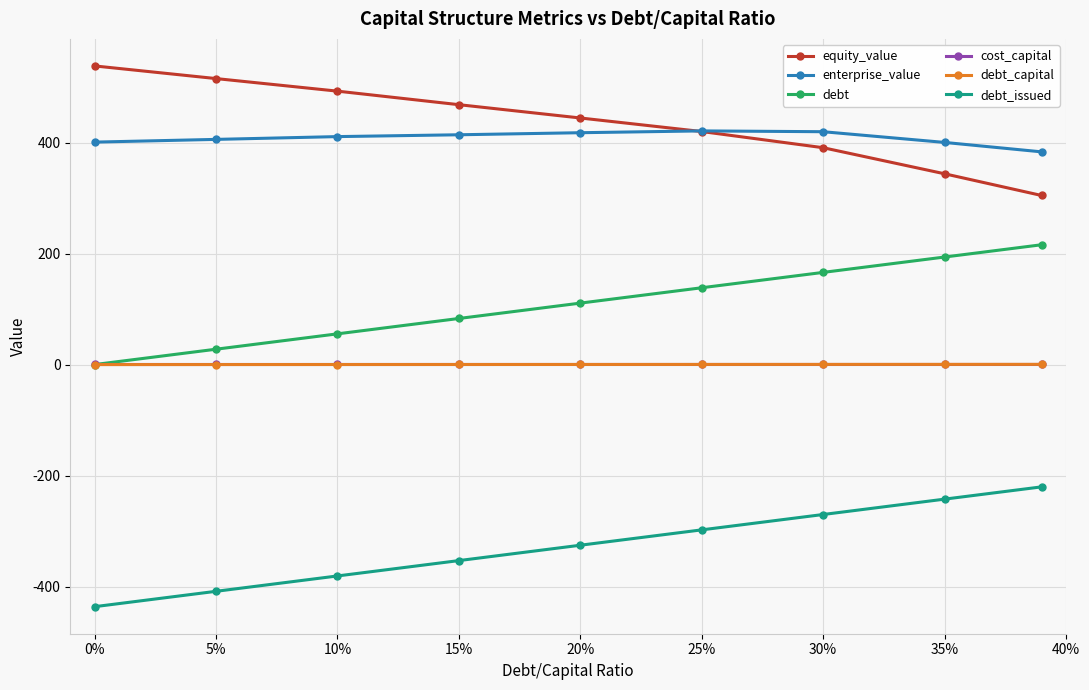

What is the maximum value shown in the chart?

538.2